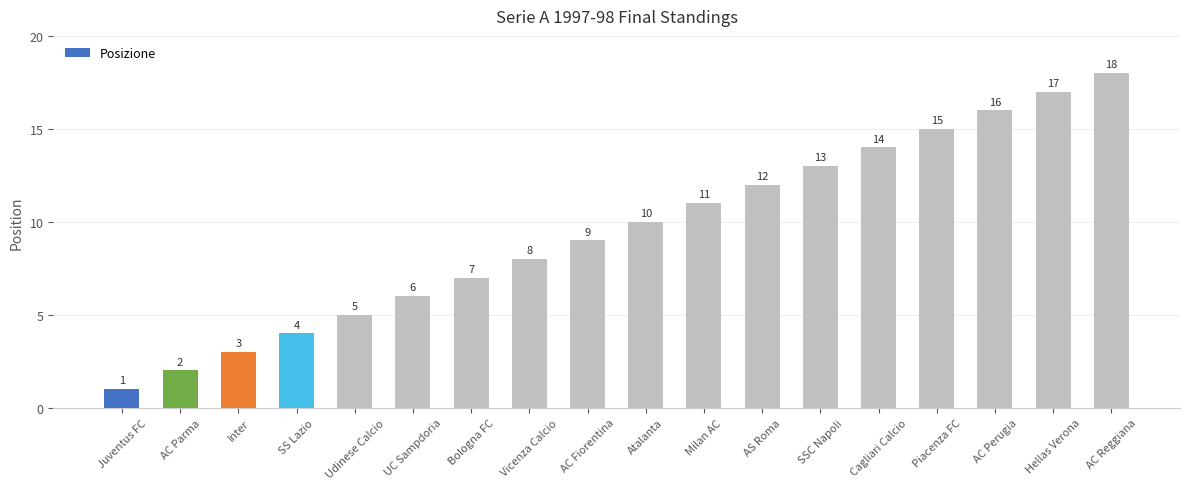

What is the change in value from Udinese Calcio to SSC Napoli?

+8